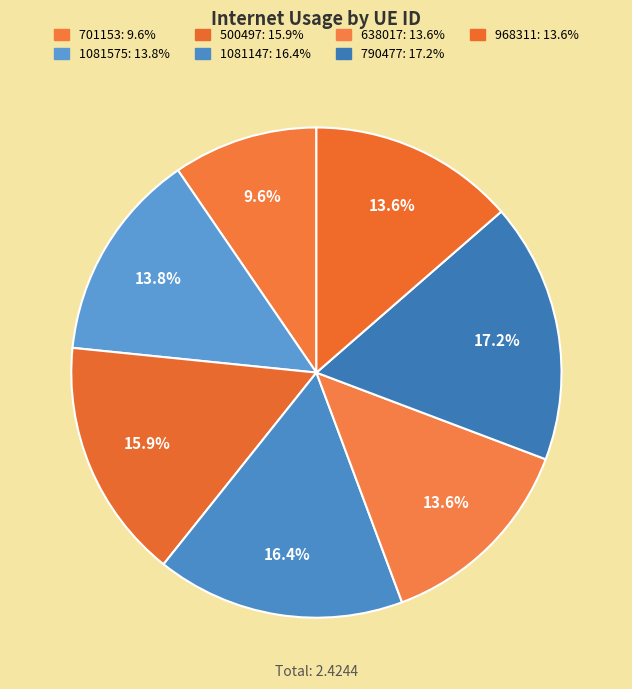

What is the smallest slice in the pie chart?

701153